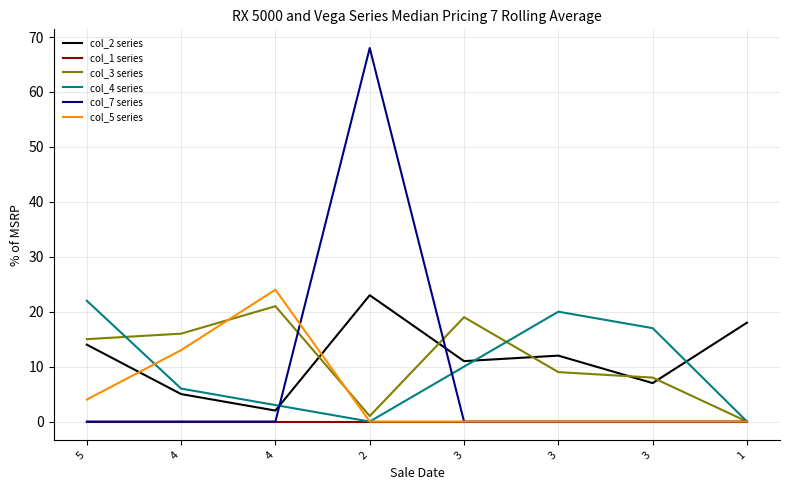

At which category is the sum across all series the highest?

2